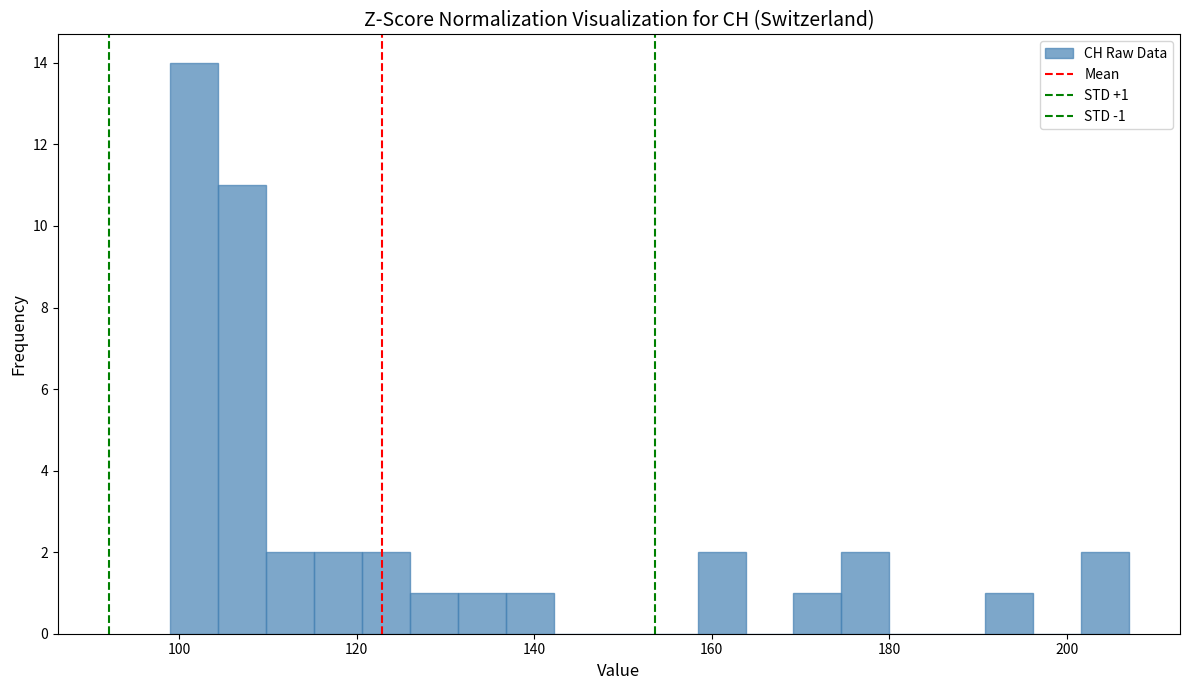

Around what value on the x-axis is the tallest bar? Give the approximate position of its centre, as read against the axis.

102